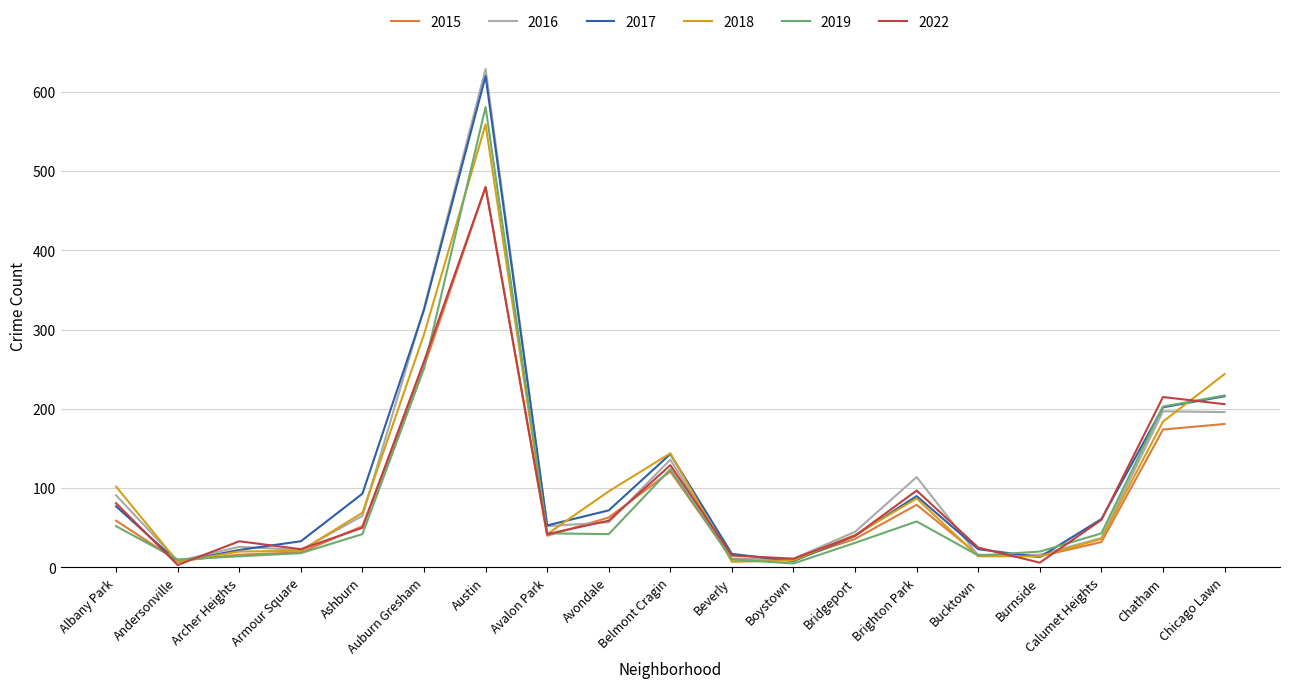

In 2016, how many points are higher than both neighbors (excluding endpoints)?

5